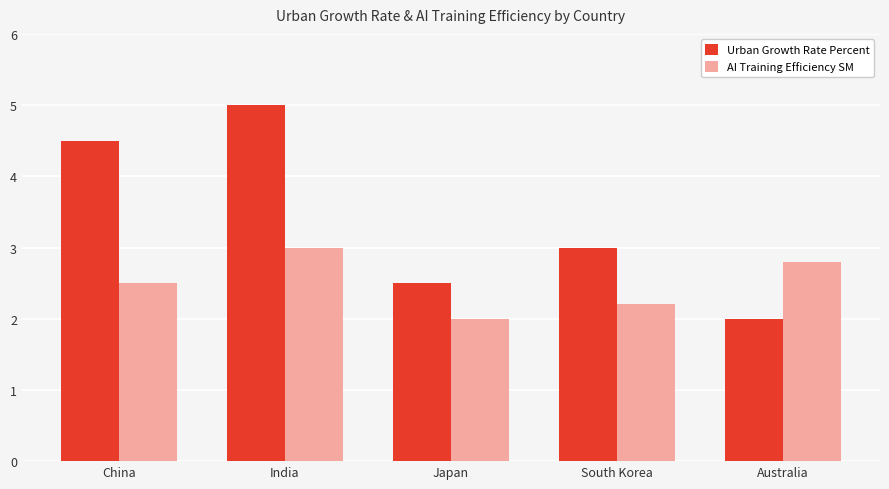

Reading right to left, transcribe all the data shown in this chart.

Urban Growth Rate Percent: Australia=2.0	South Korea=3.0	Japan=2.5	India=5.0	China=4.5
AI Training Efficiency SM: Australia=2.8	South Korea=2.2	Japan=2.0	India=3.0	China=2.5